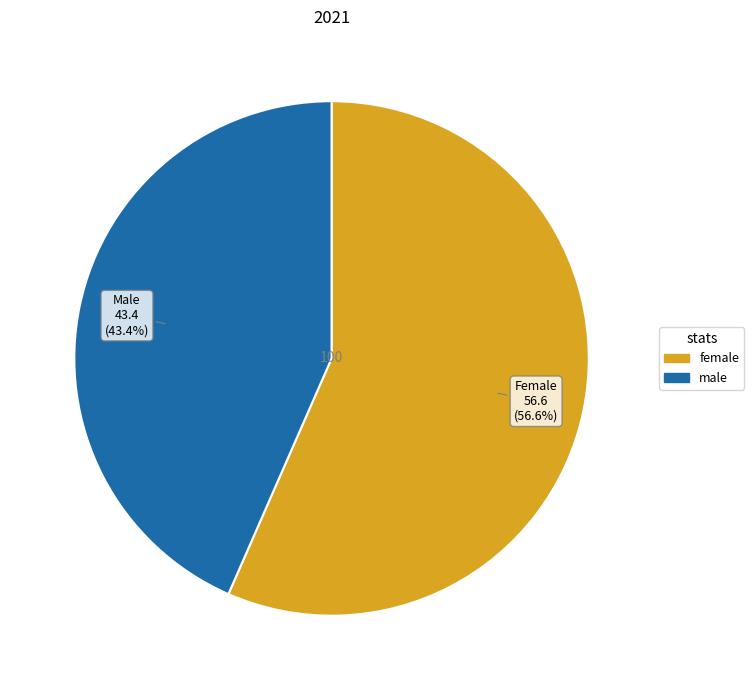

How much of the chart is everything except female?

43.4%